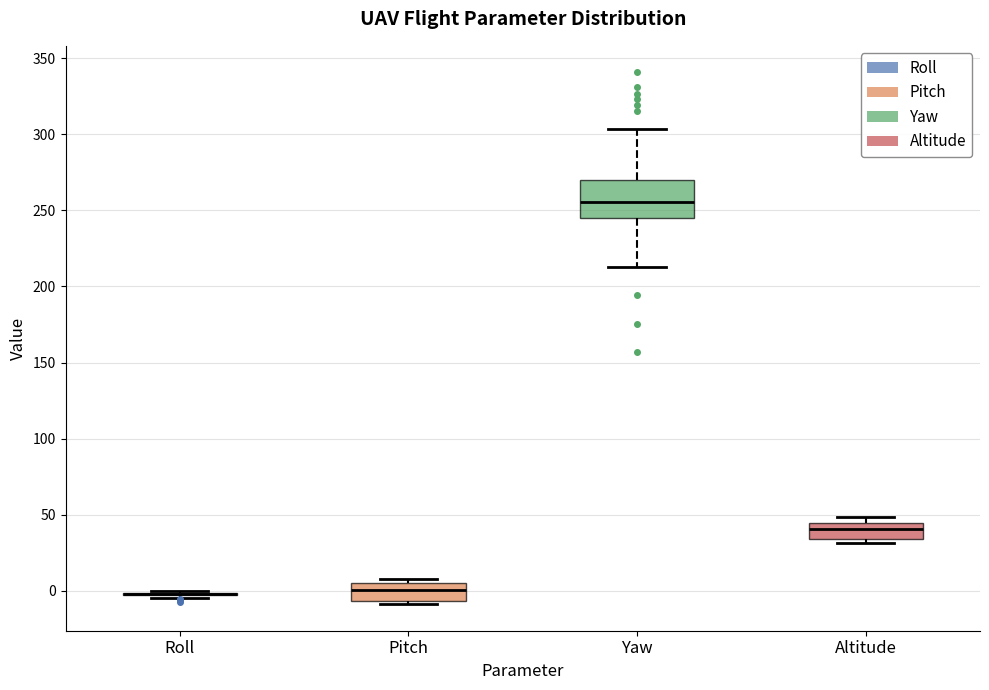

Where does the median line of the box for Altitude sit on the y-axis? The values are not printed on the chart, so give them approximately, as read against the axis.

40